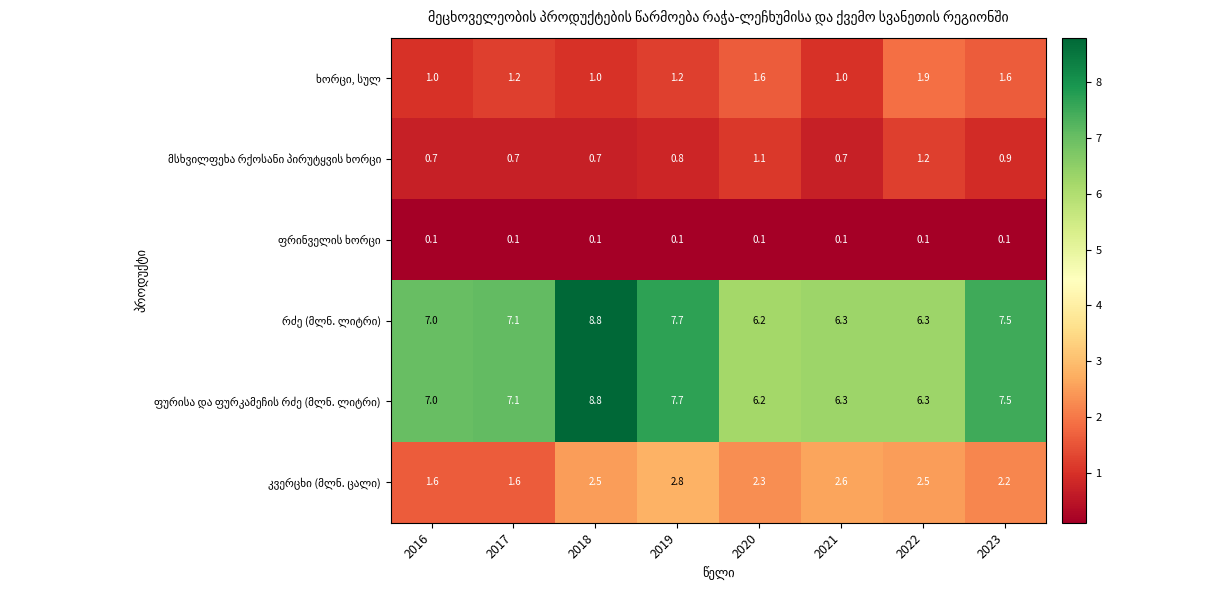

What is the difference between the highest and lowest values at 2017?

7.0